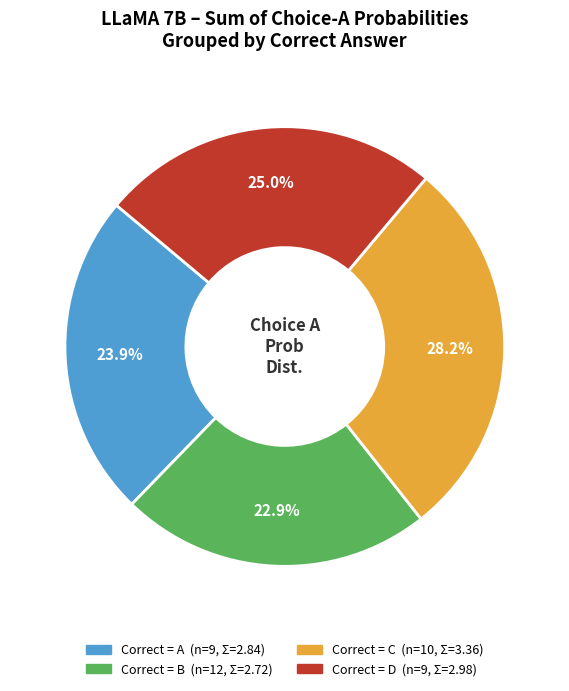

Is there any slice that represents more than half of the pie?

No